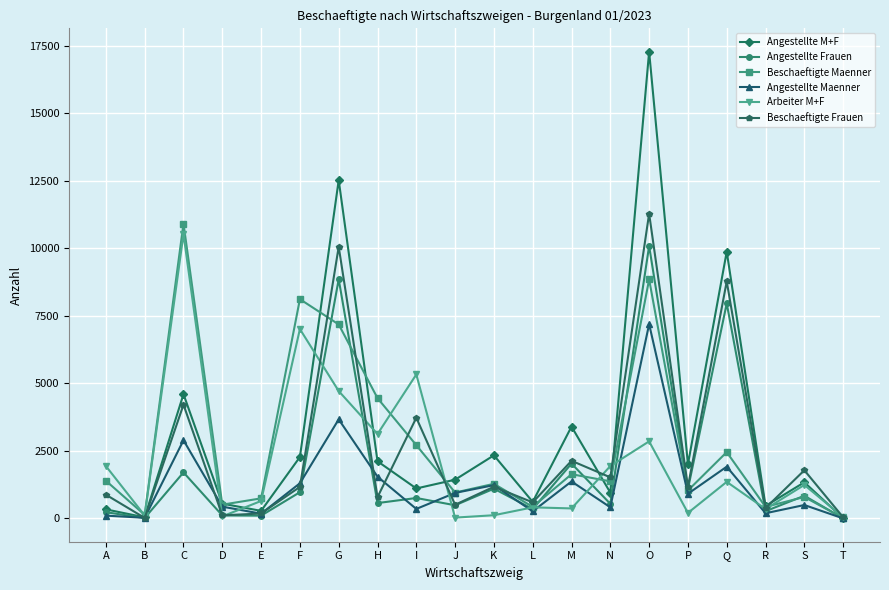

The value of Angestellte M+F at P is 2003. True or false?

True